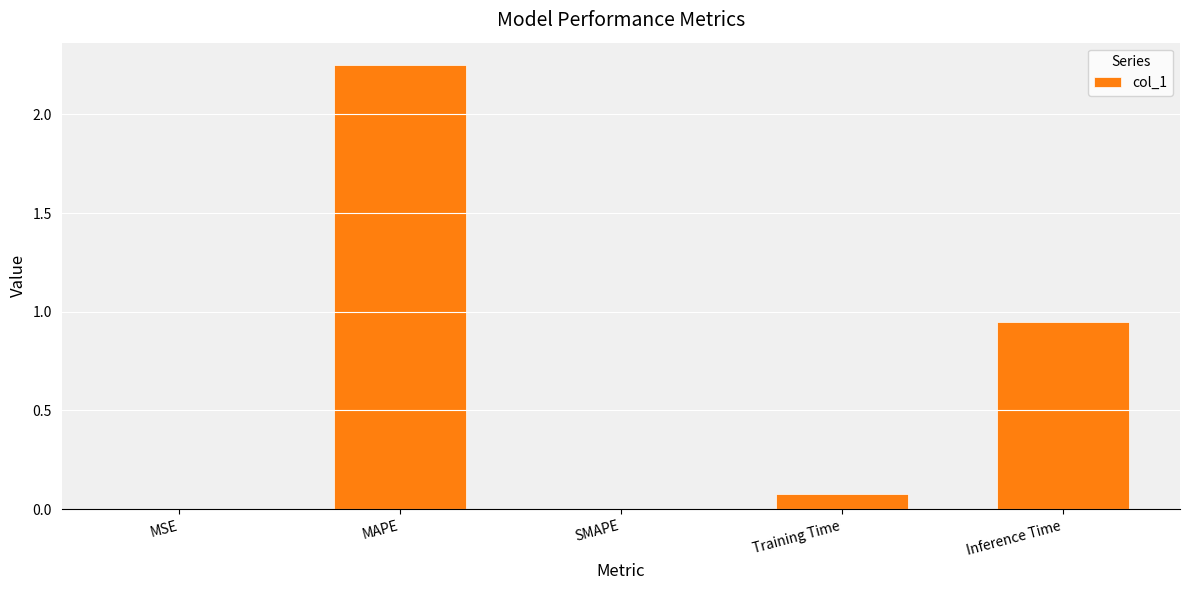

Which has a higher value, Training Time or Inference Time?

Inference Time